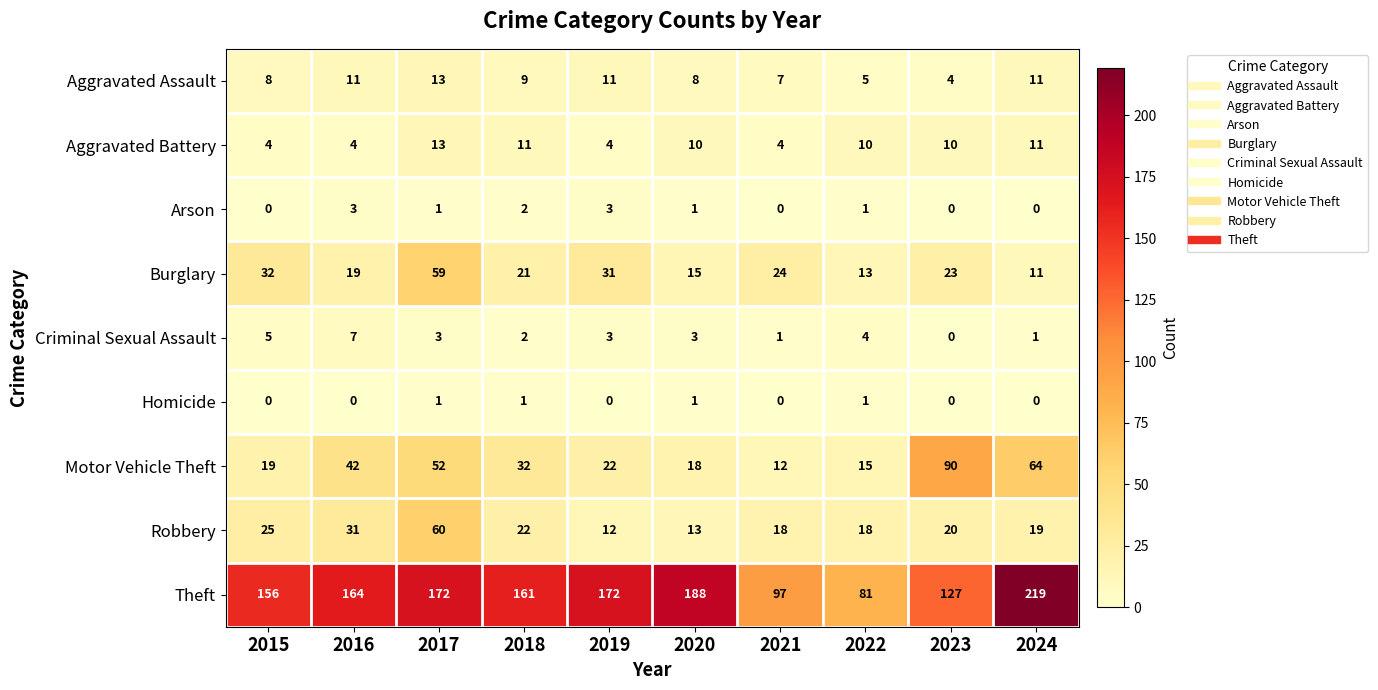

What is the greatest value displayed?

219